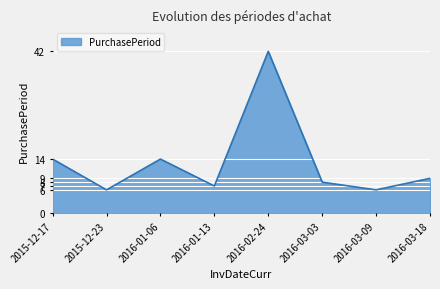

What position from the left is 2015-12-17?

1